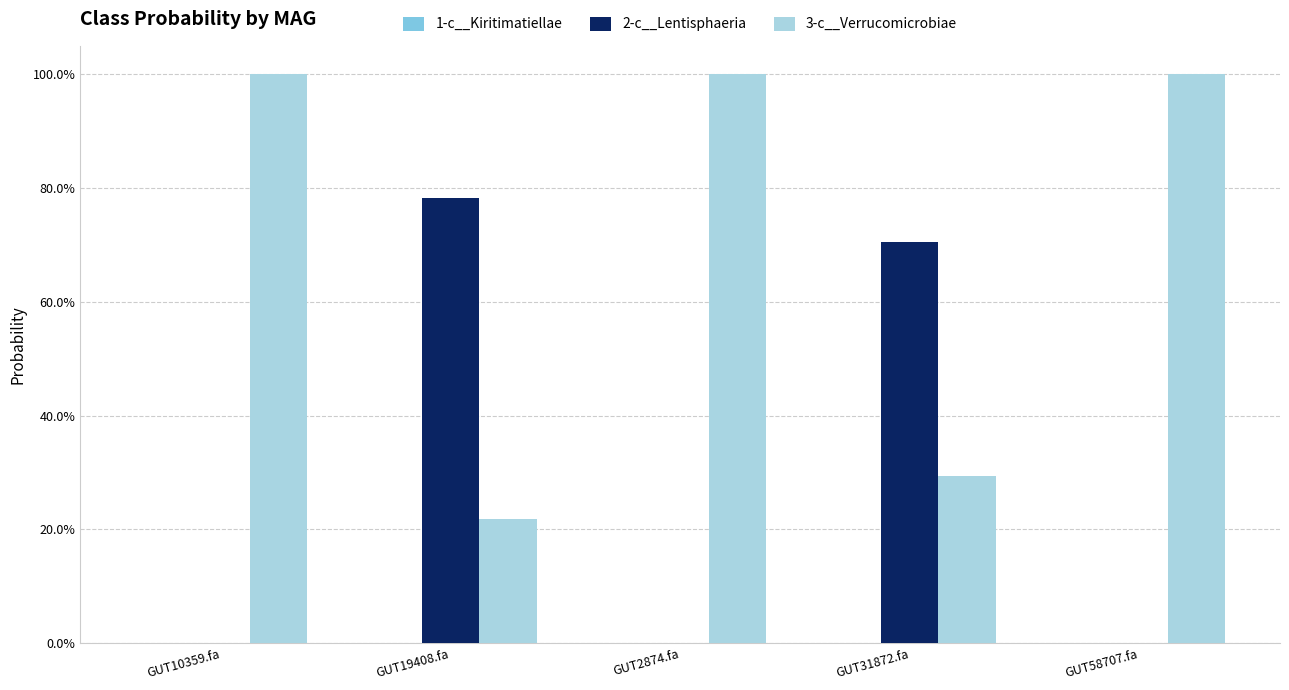

Reading left to right, extract all data points from this chart.

1-c__Kiritimatiellae: GUT10359.fa=0.0	GUT19408.fa=0.0	GUT2874.fa=0.0	GUT31872.fa=0.0	GUT58707.fa=0.0
2-c__Lentisphaeria: GUT10359.fa=0.0	GUT19408.fa=0.8	GUT2874.fa=0.0	GUT31872.fa=0.7	GUT58707.fa=0.0
3-c__Verrucomicrobiae: GUT10359.fa=1.0	GUT19408.fa=0.2	GUT2874.fa=1.0	GUT31872.fa=0.3	GUT58707.fa=1.0